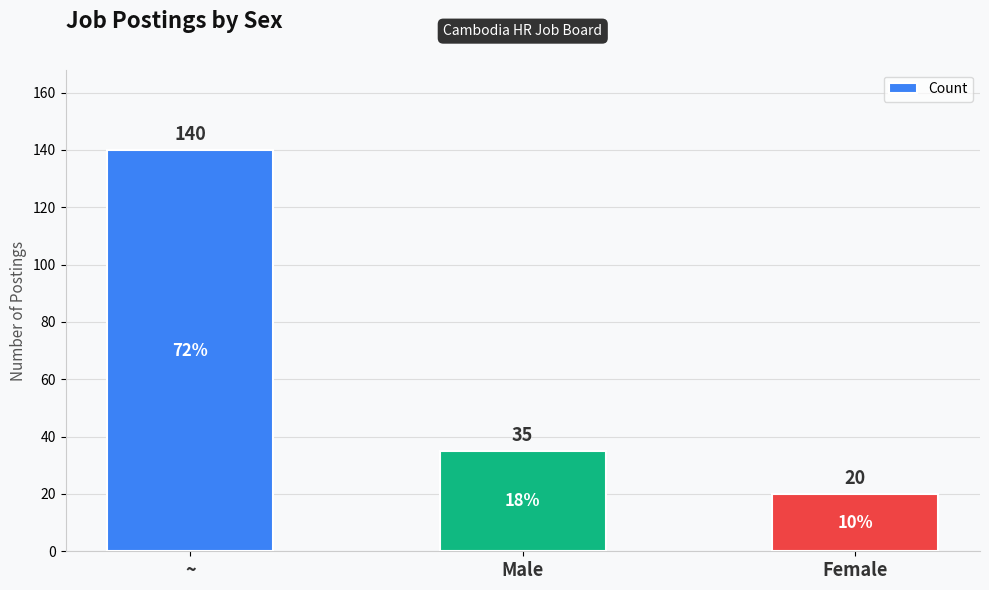

Does the chart contain any negative values?

No